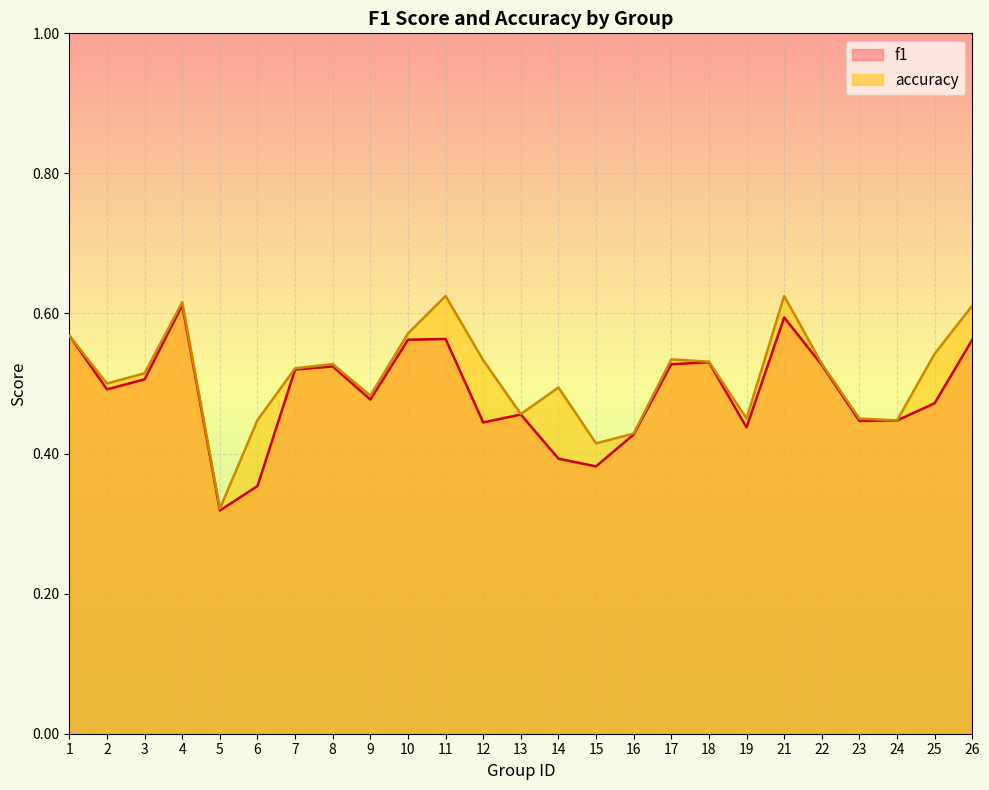

What is the difference between the maximum and minimum values in the accuracy series?

0.3